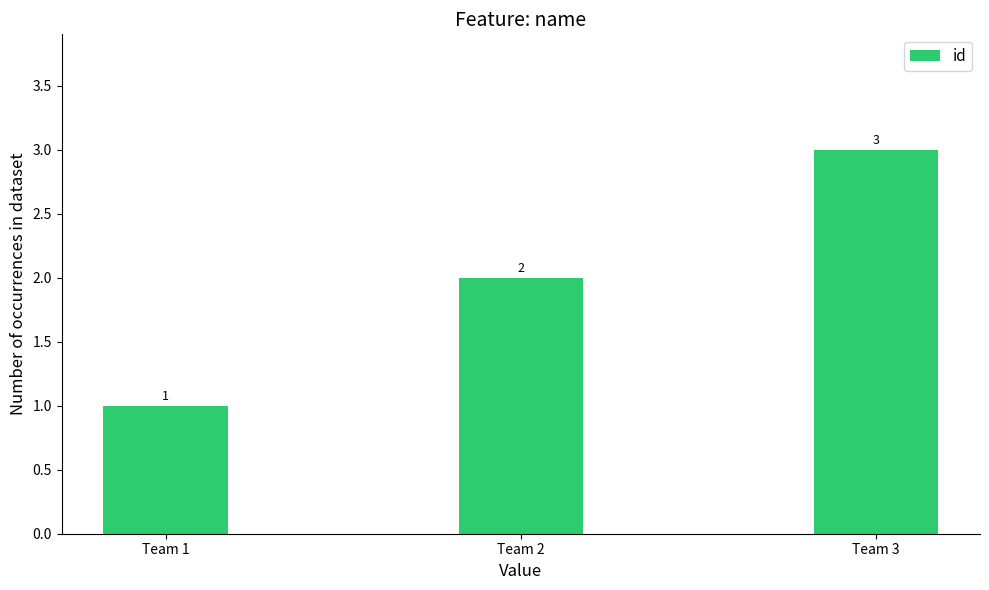

Does the chart contain any negative values?

No